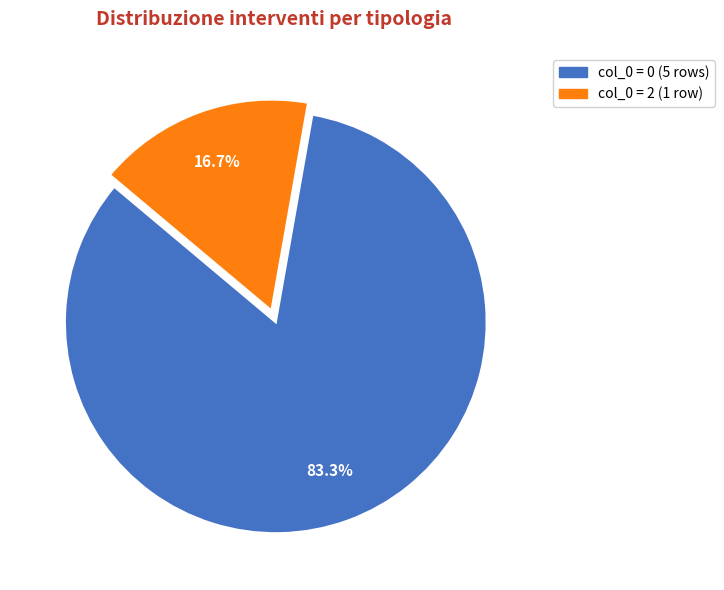

Count the number of slices in the pie.

2